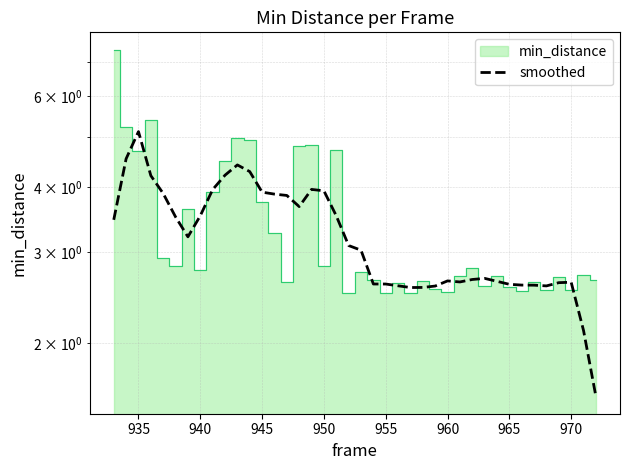

What is the average value?

3.2